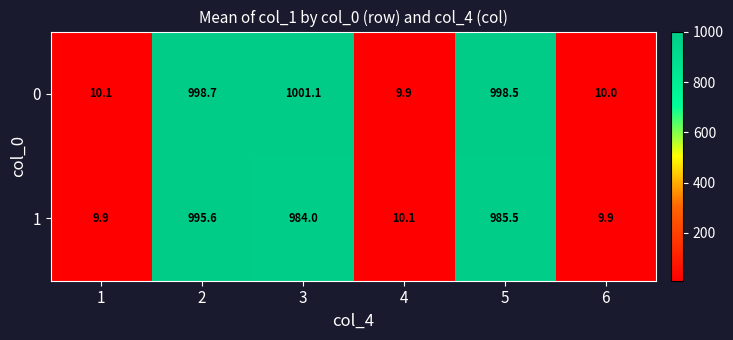

What is the difference between the highest and lowest values at 3?

17.1